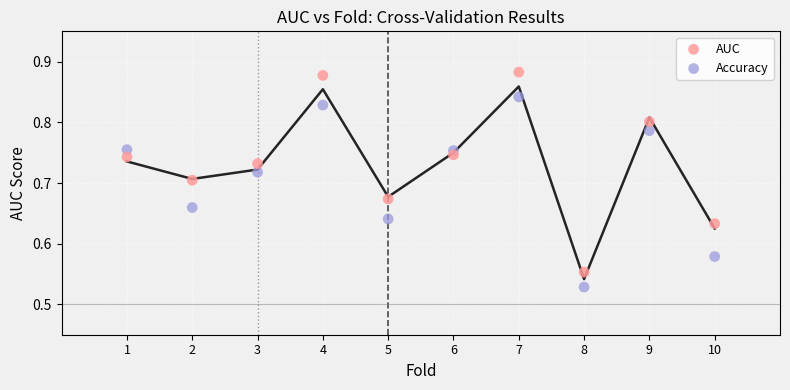

Which series reaches the maximum Y coordinate?

AUC